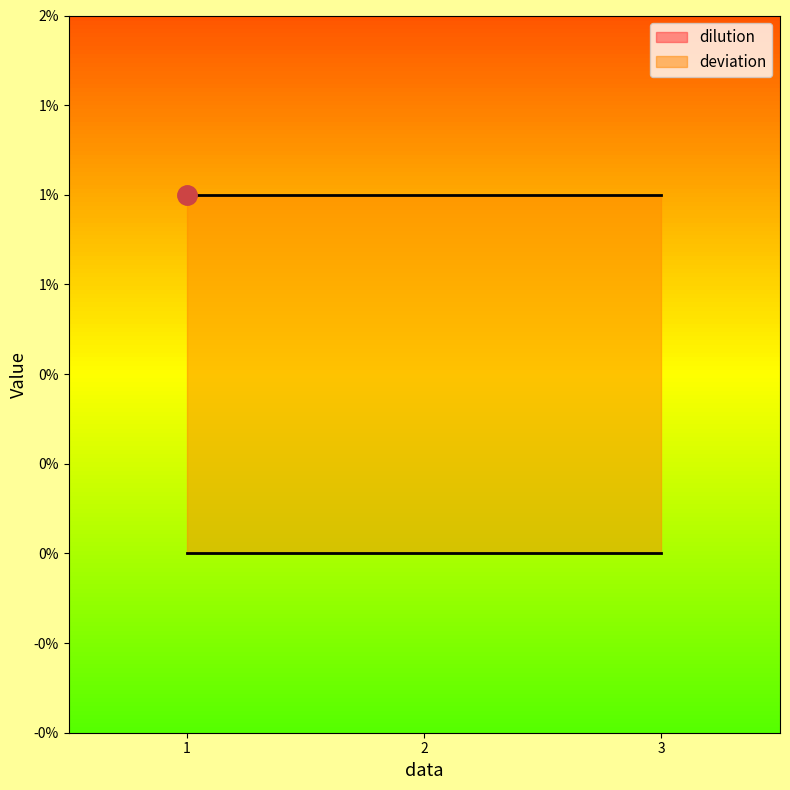

Is it true that deviation equals 0.0 at 2?

False